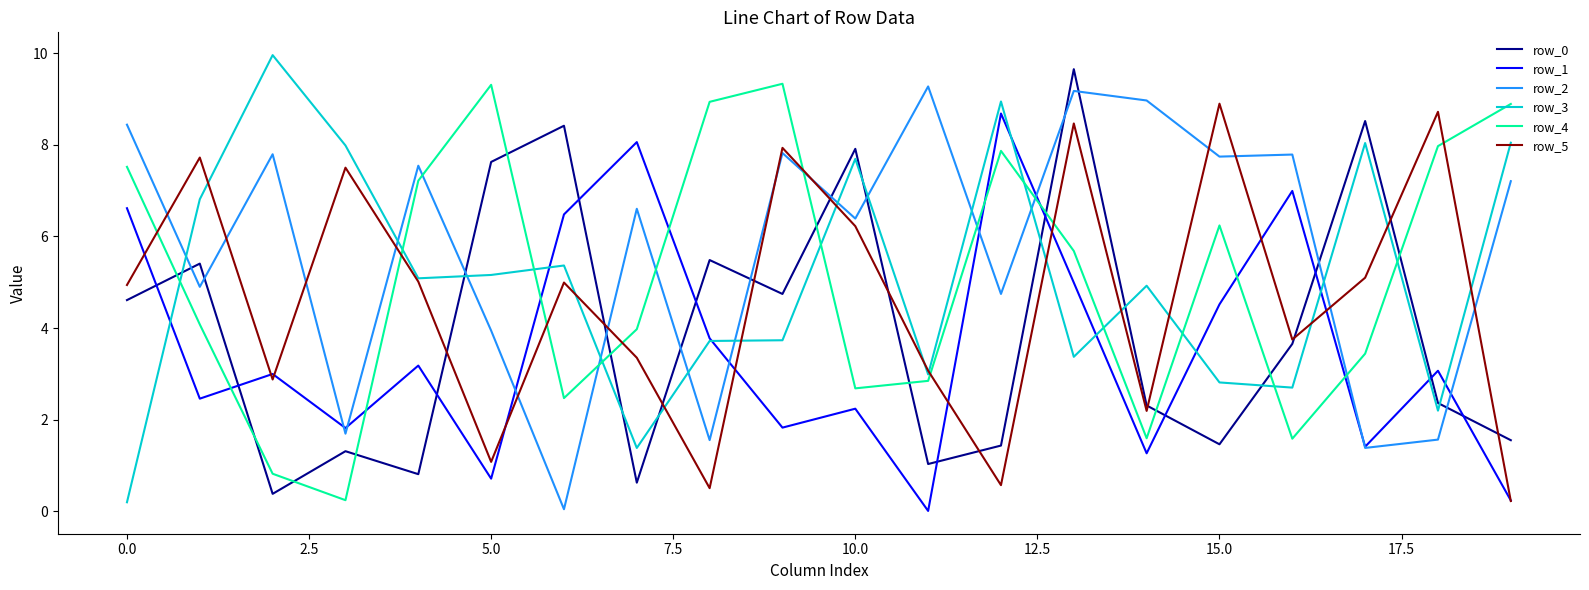

What is the maximum value shown in the chart?

10.0